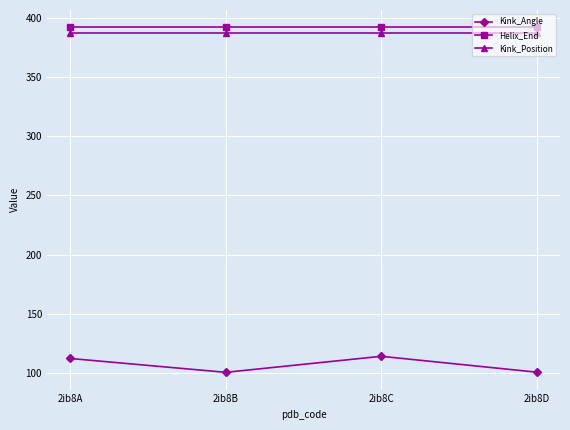

True or false: Helix_End and Kink_Position intersect in this chart.

False